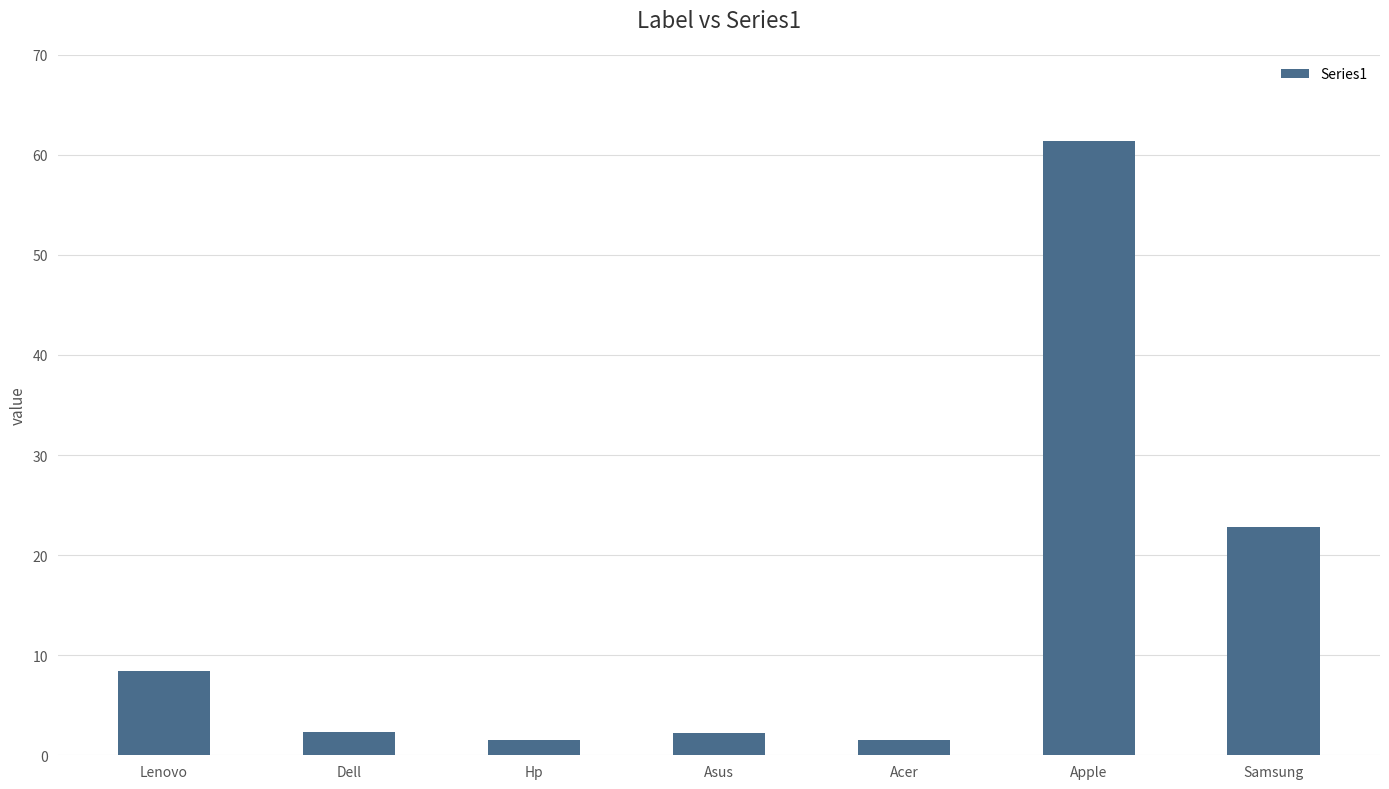

True or false: the data shows 22.8 at Samsung.

True